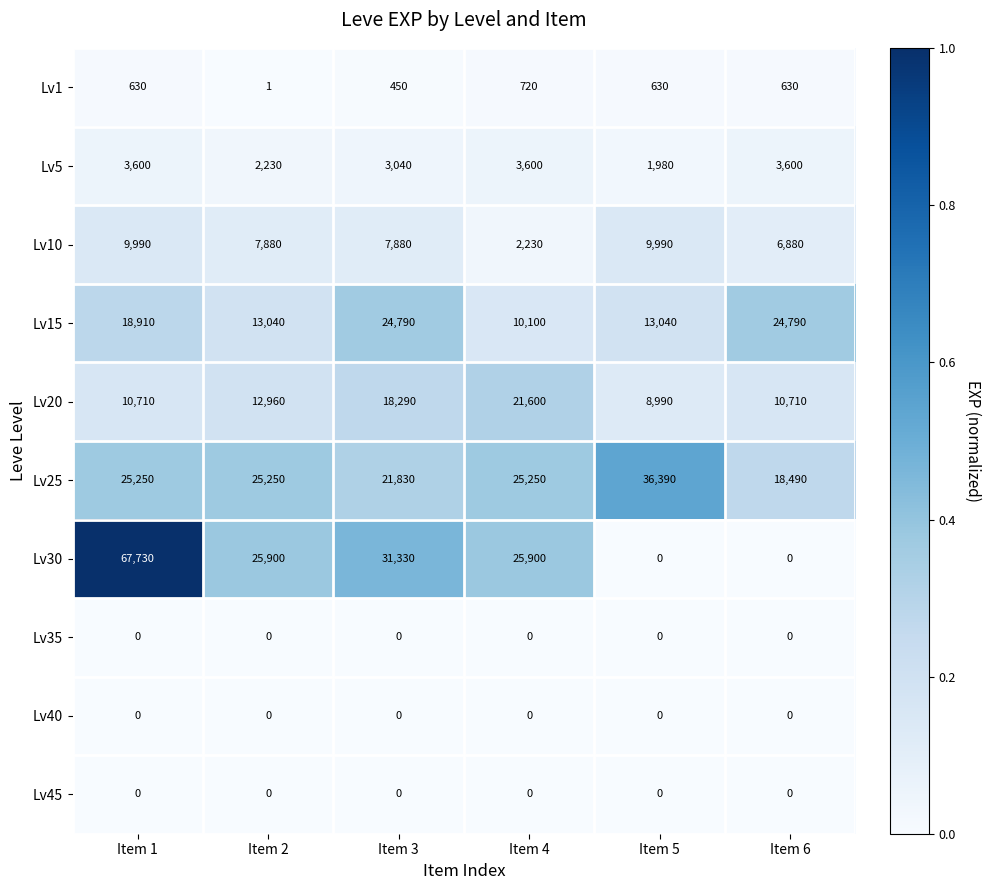

The value of Lv1 at Item 1 is 630. True or false?

True